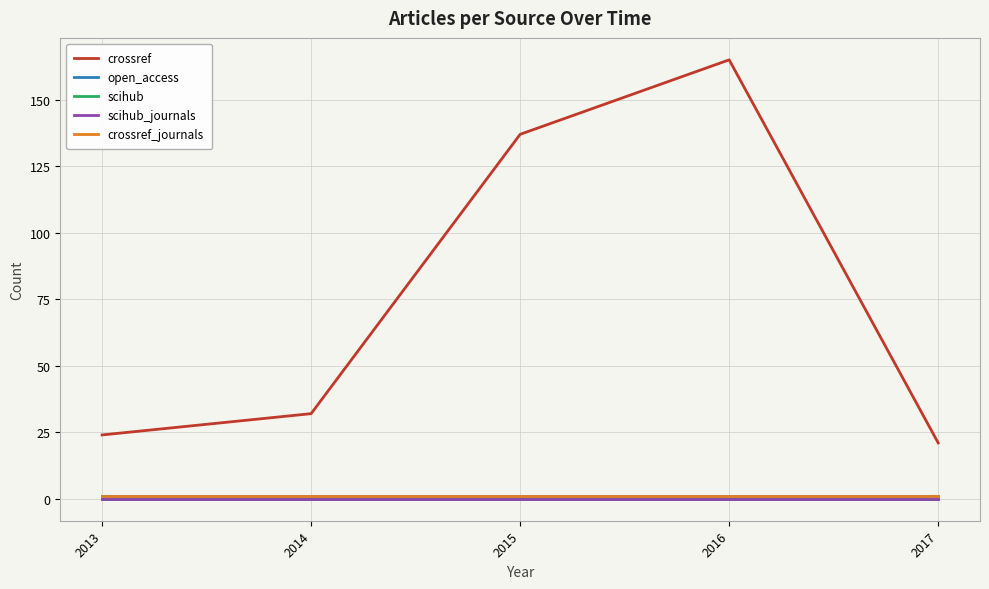

Does the chart have visible grid lines?

Yes